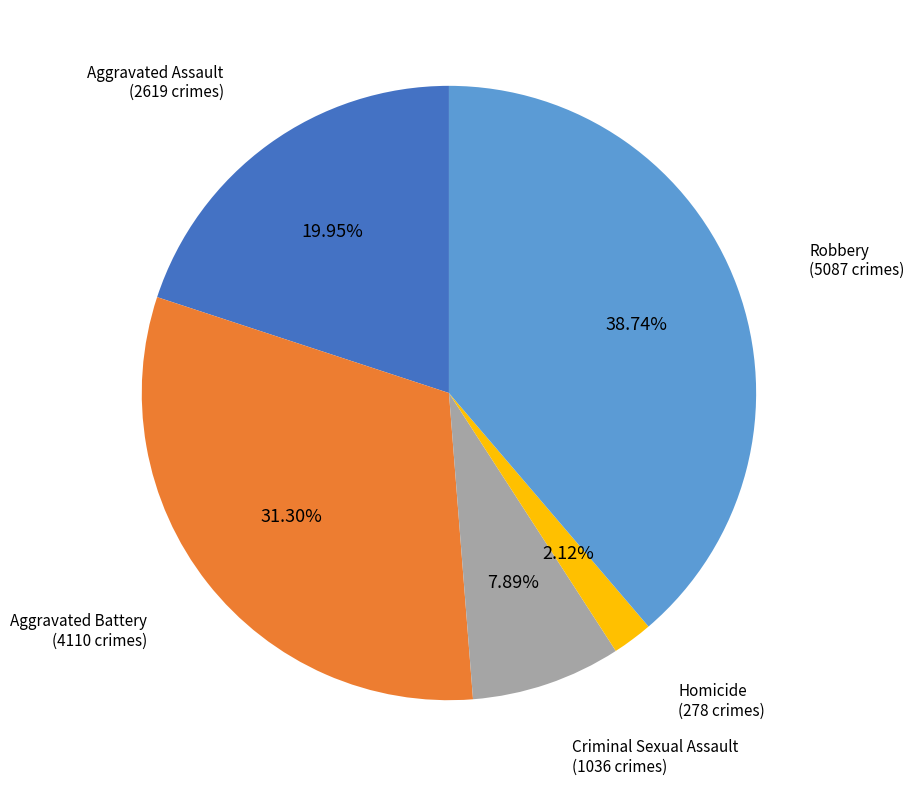

How much of the chart is everything except Homicide?

97.9%